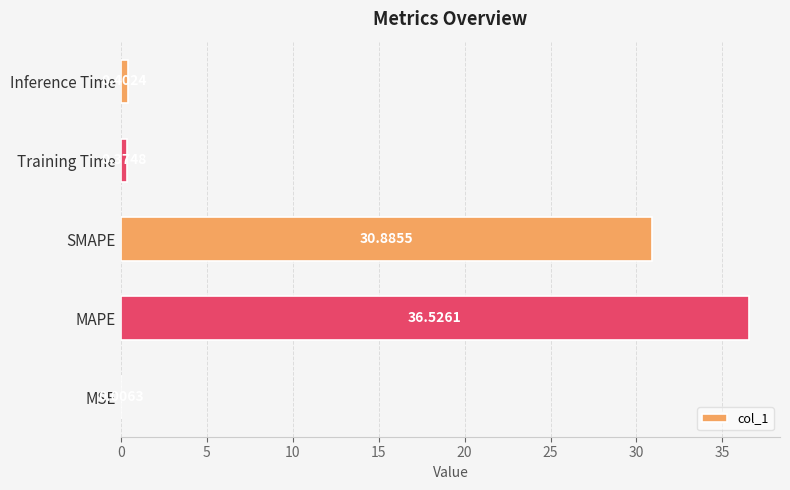

At which label is the value closest to 18?

SMAPE